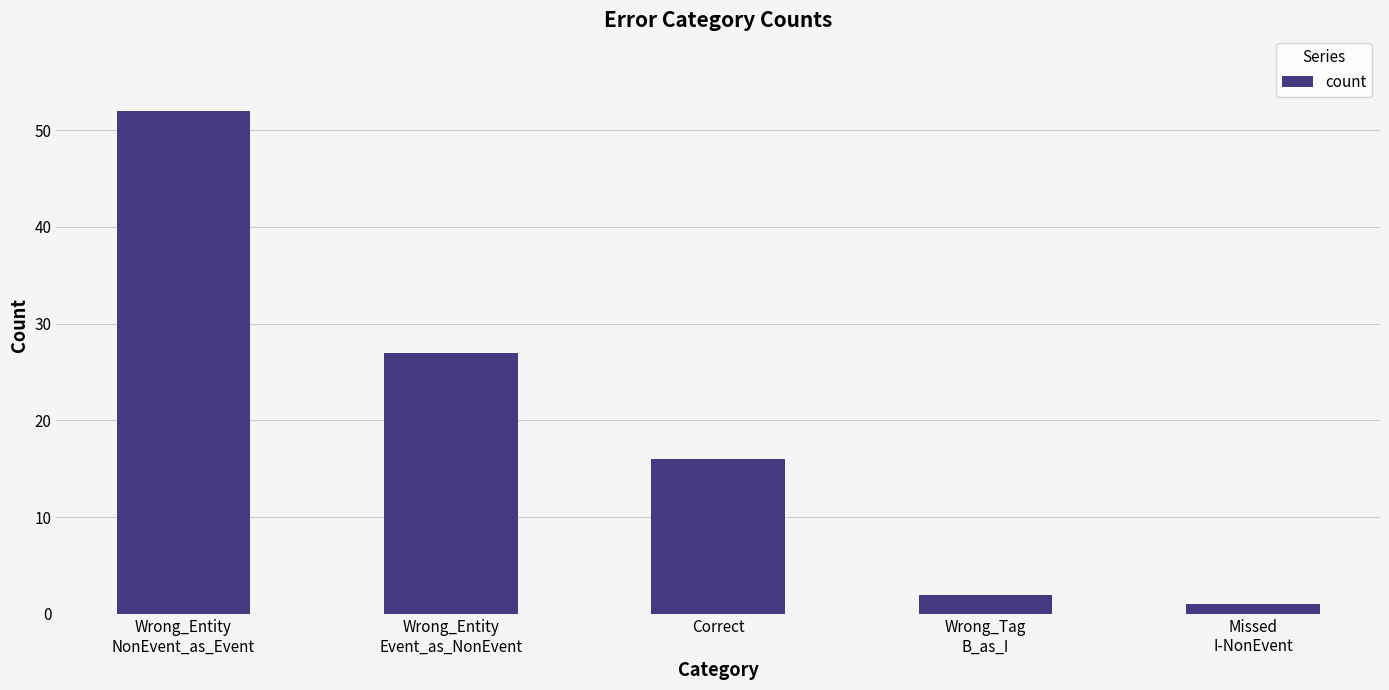

Reading right to left, list all the values displayed in this chart.

1	2	16	27	52